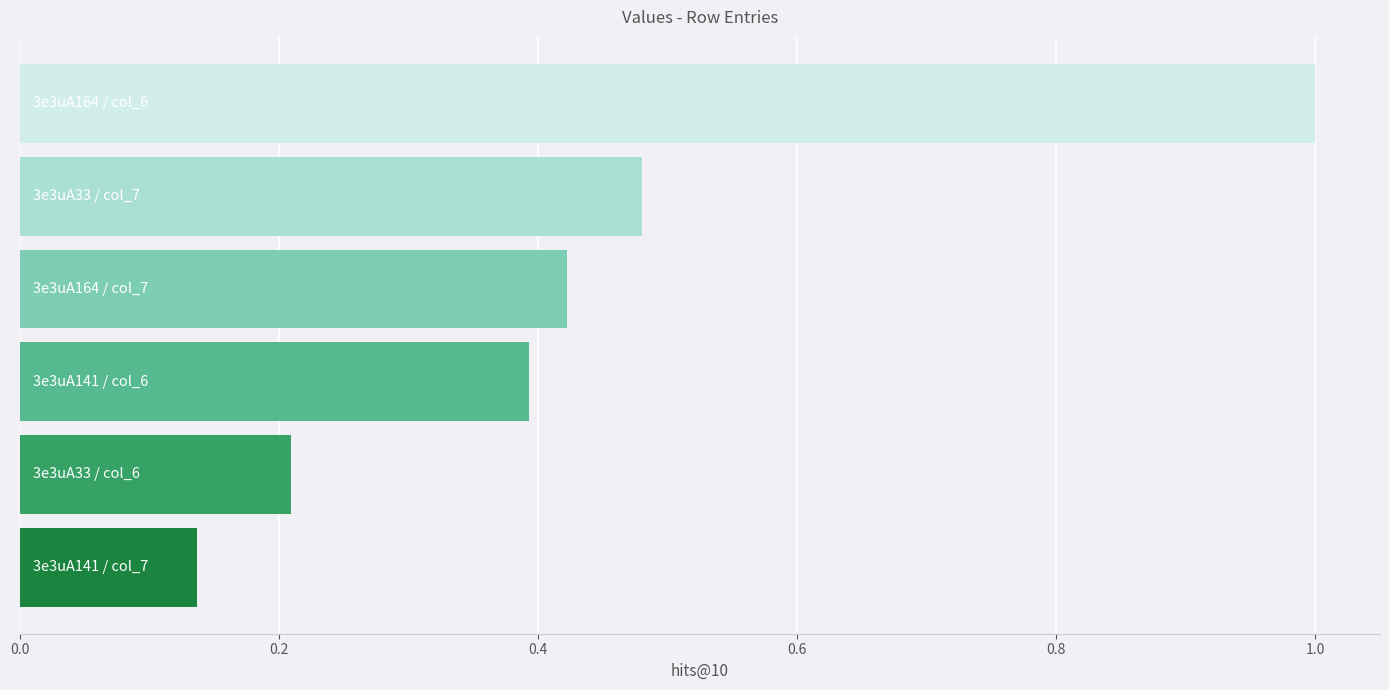

What is the difference between the maximum and minimum values?

0.9